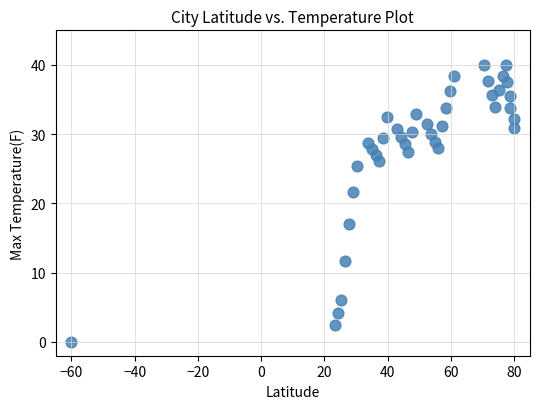

What is the range of X values (max minus min)?

140.0